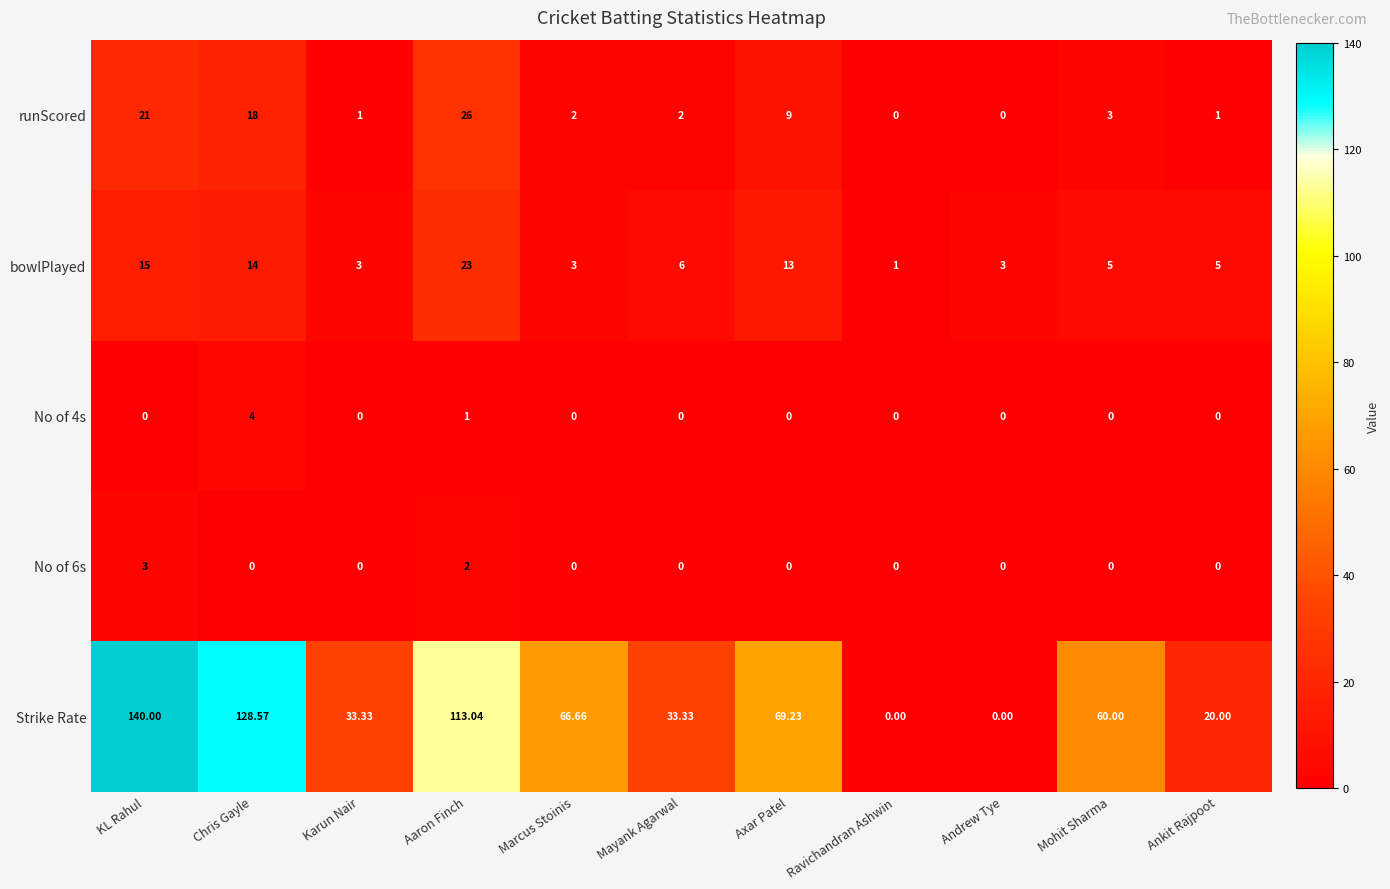

Rank the series at KL Rahul from highest to lowest value.

Strike Rate, runScored, bowlPlayed, No of 6s, No of 4s